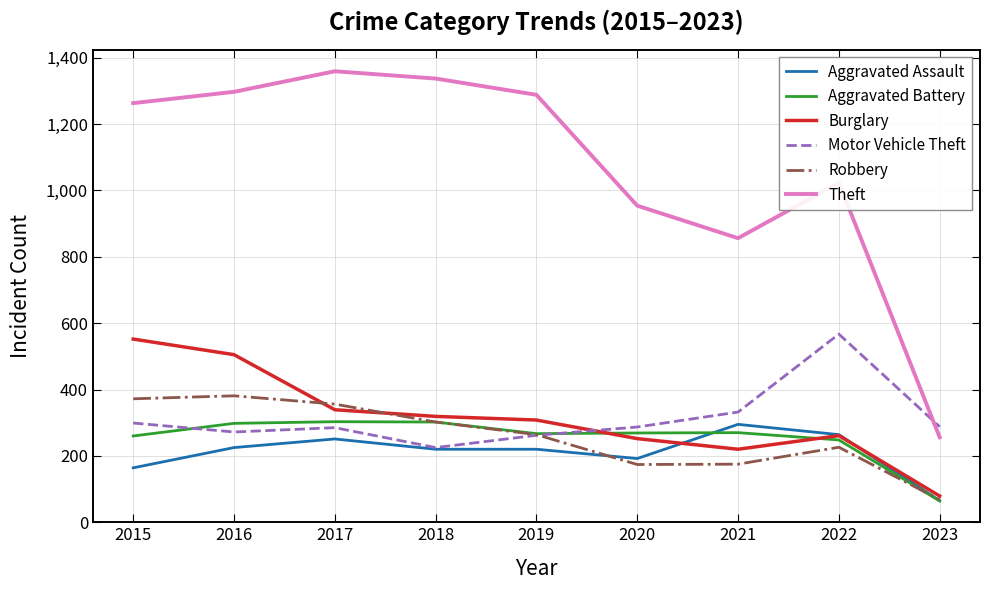

What is the sum of all Robbery values?

2318